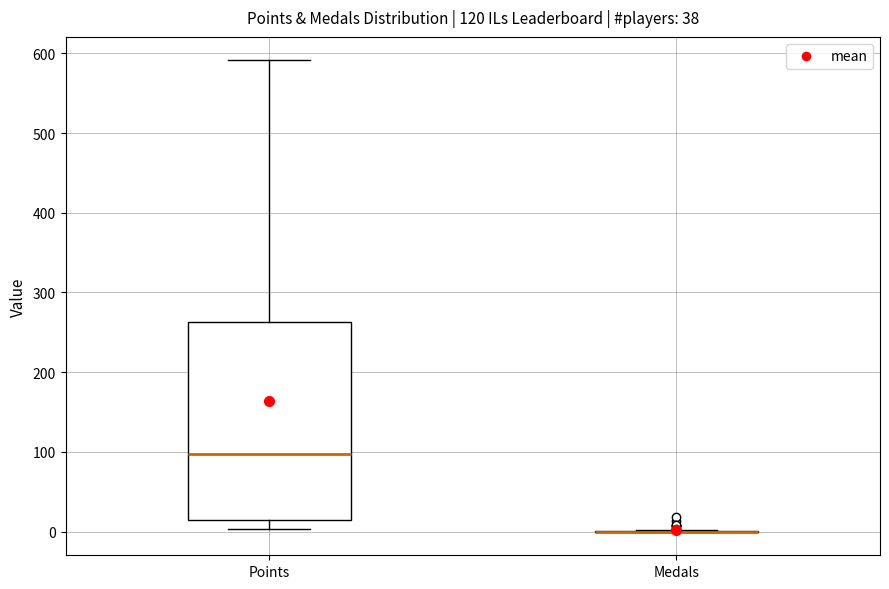

Comparing the boxes themselves (not the whiskers), which one is the tallest?

Points